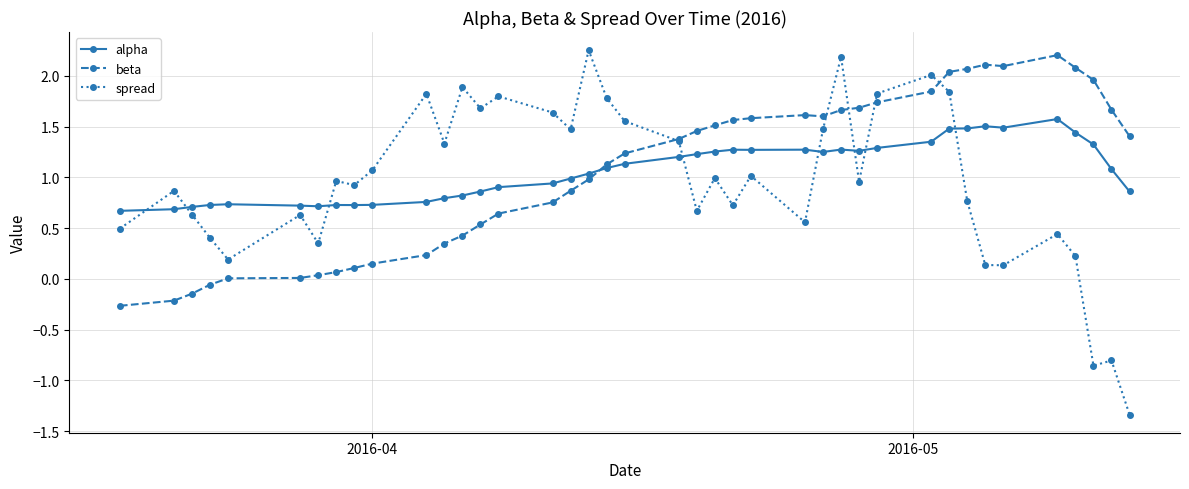

What is the difference between the second highest and minimum values in the beta series?

2.4